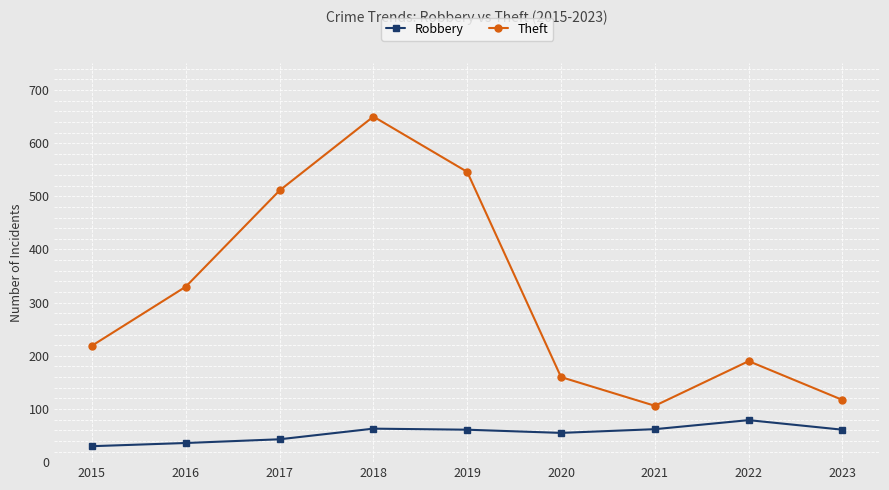

Is it true that Robbery equals 61 at 2023?

True